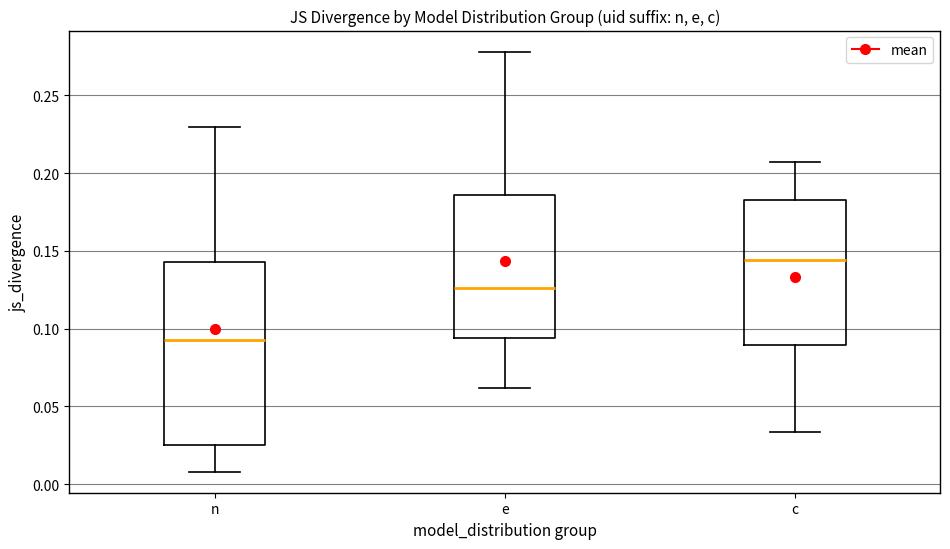

Reading left to right, read every box against the y-axis: the position of its median line, the range the box covers, and the ends of its whiskers. The values are not printed on the chart, so give them approximately, as read against the axis.

n: median 0.095, box 0.025 to 0.145, whiskers 0.010 to 0.230
e: median 0.125, box 0.095 to 0.185, whiskers 0.060 to 0.280
c: median 0.145, box 0.090 to 0.185, whiskers 0.035 to 0.205